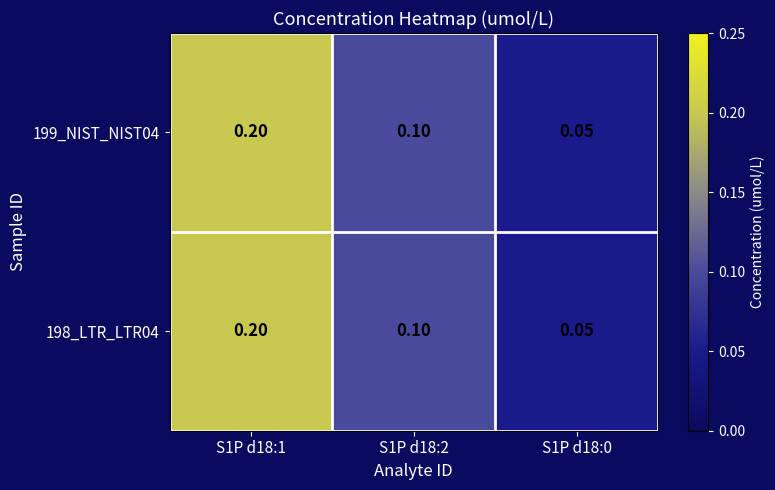

Is the value of 198_LTR_LTR04 at S1P d18:1 greater than the value of 199_NIST_NIST04 at S1P d18:0?

Yes